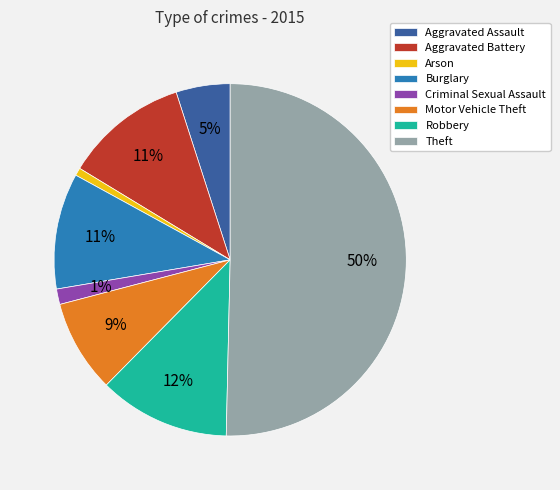

Is the sum of Aggravated Assault and Theft greater than half?

Yes